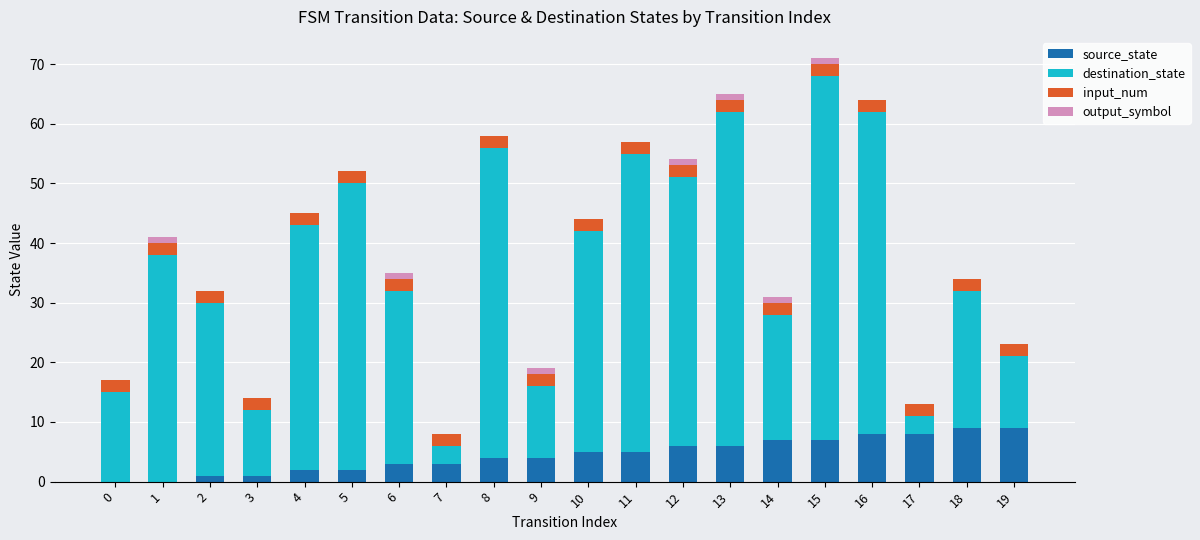

At which category is the sum across all series the highest?

15